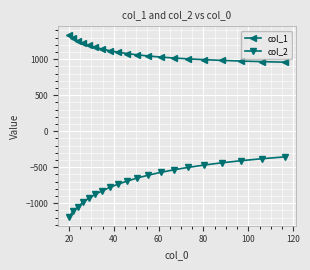

True or false: col_1 and col_2 intersect in this chart.

False